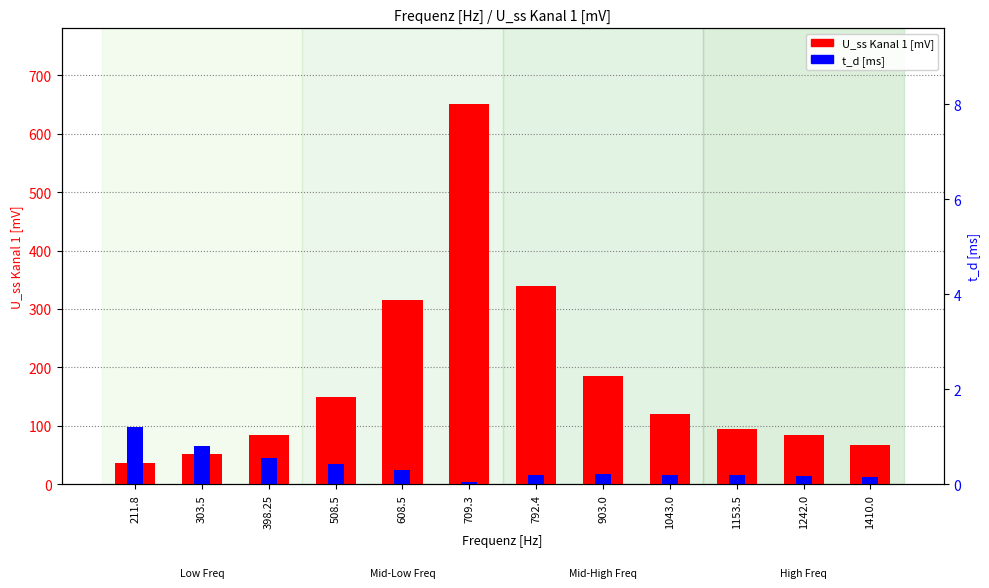

What is the spread (max minus min) of values at 1242.0?

70.4